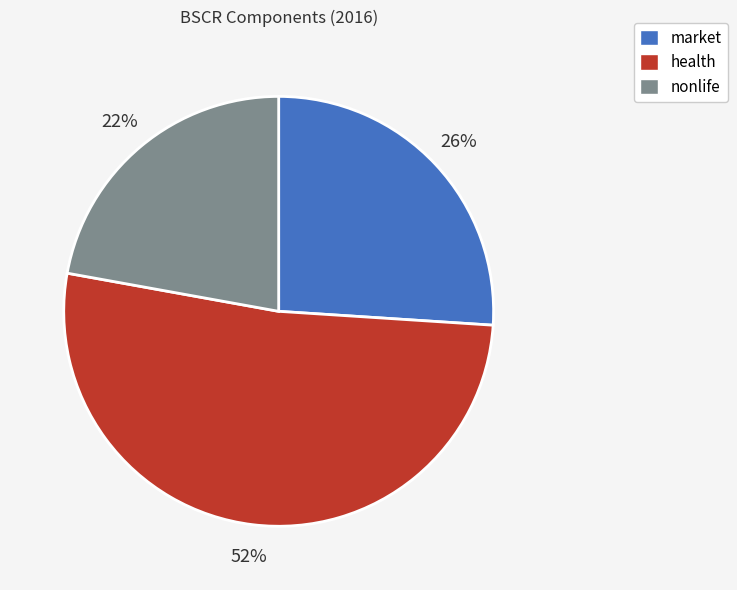

To the nearest percent, what percentage of the pie is health?

52%